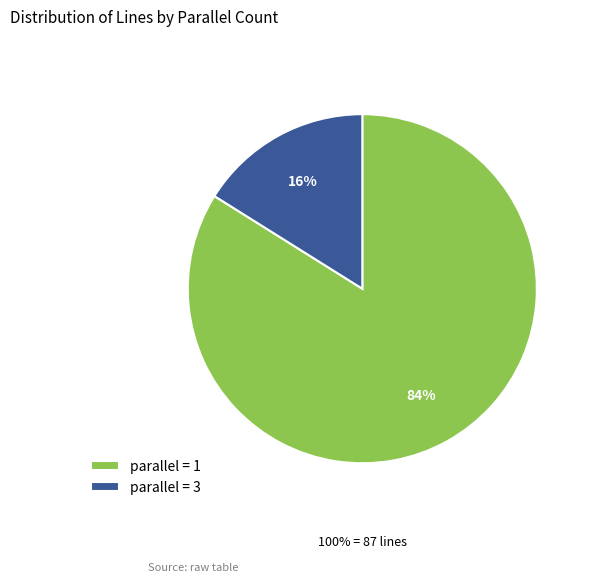

What percentage is the parallel = 1 slice, to the nearest percent?

84%